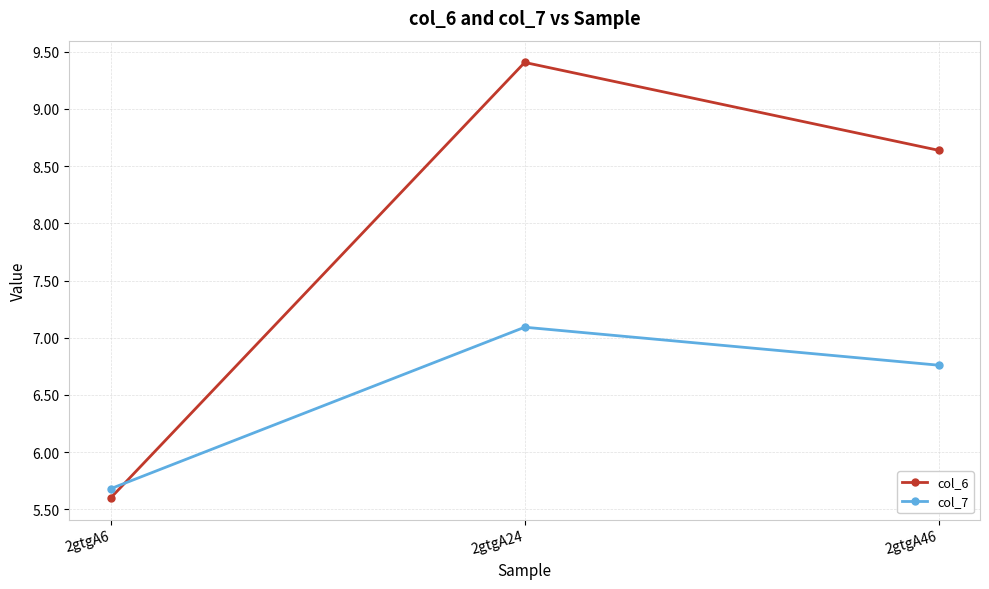

How many values in the col_7 series are below 6?

1